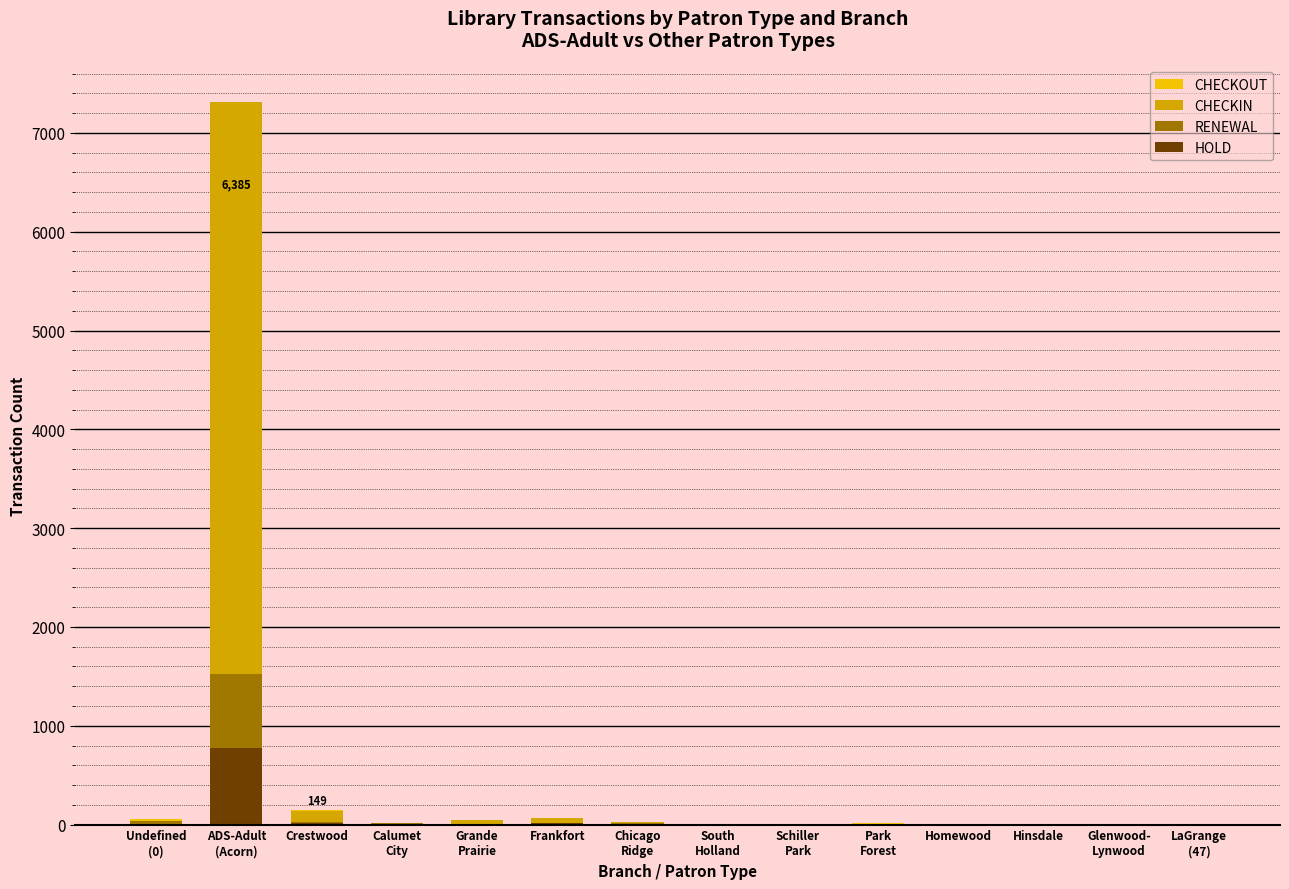

What are all the series names shown in the legend?

CHECKOUT, CHECKIN, RENEWAL, HOLD